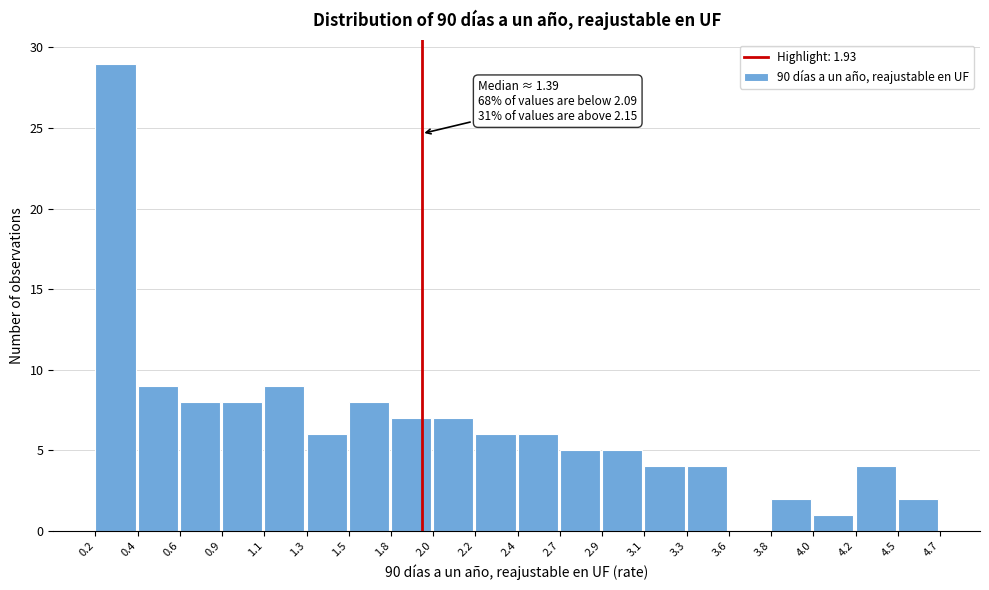

Which range on the x-axis has the tallest bar?

0.2 to 0.4